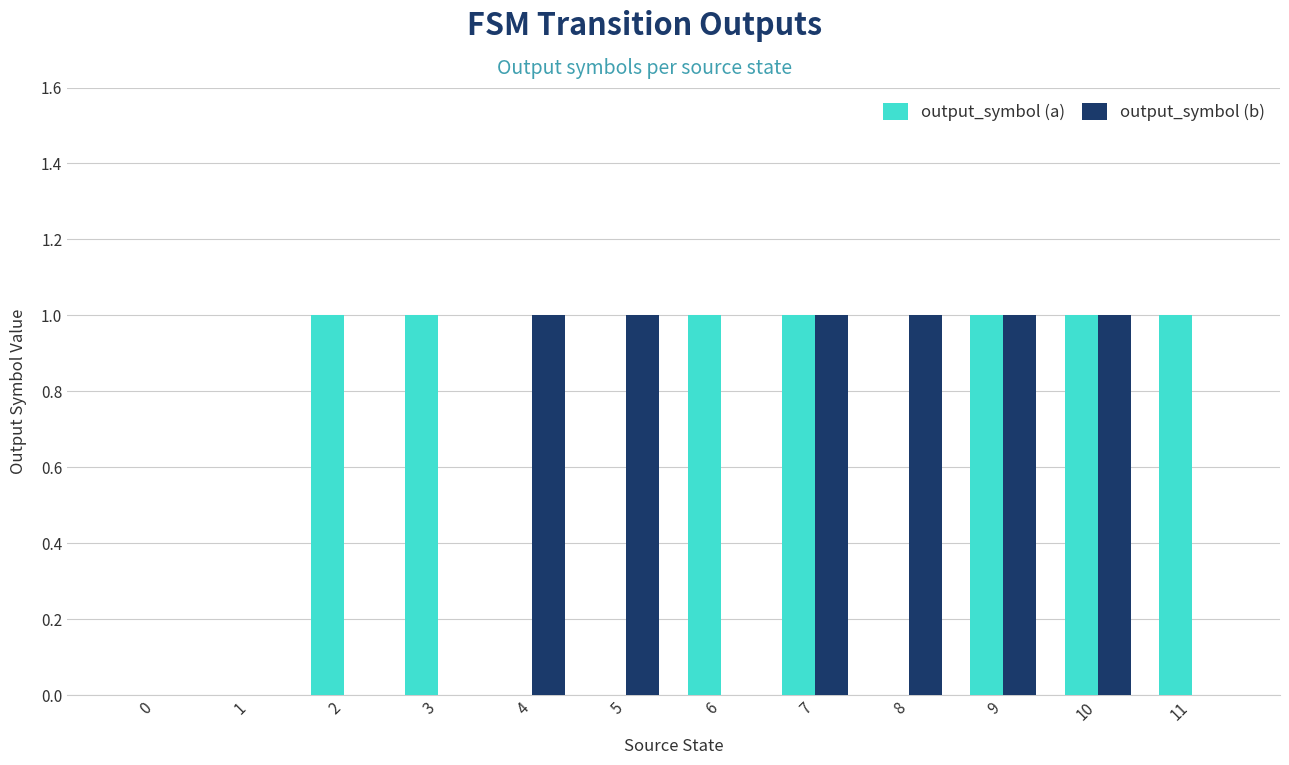

What is the sum of all output_symbol (b) values?

6